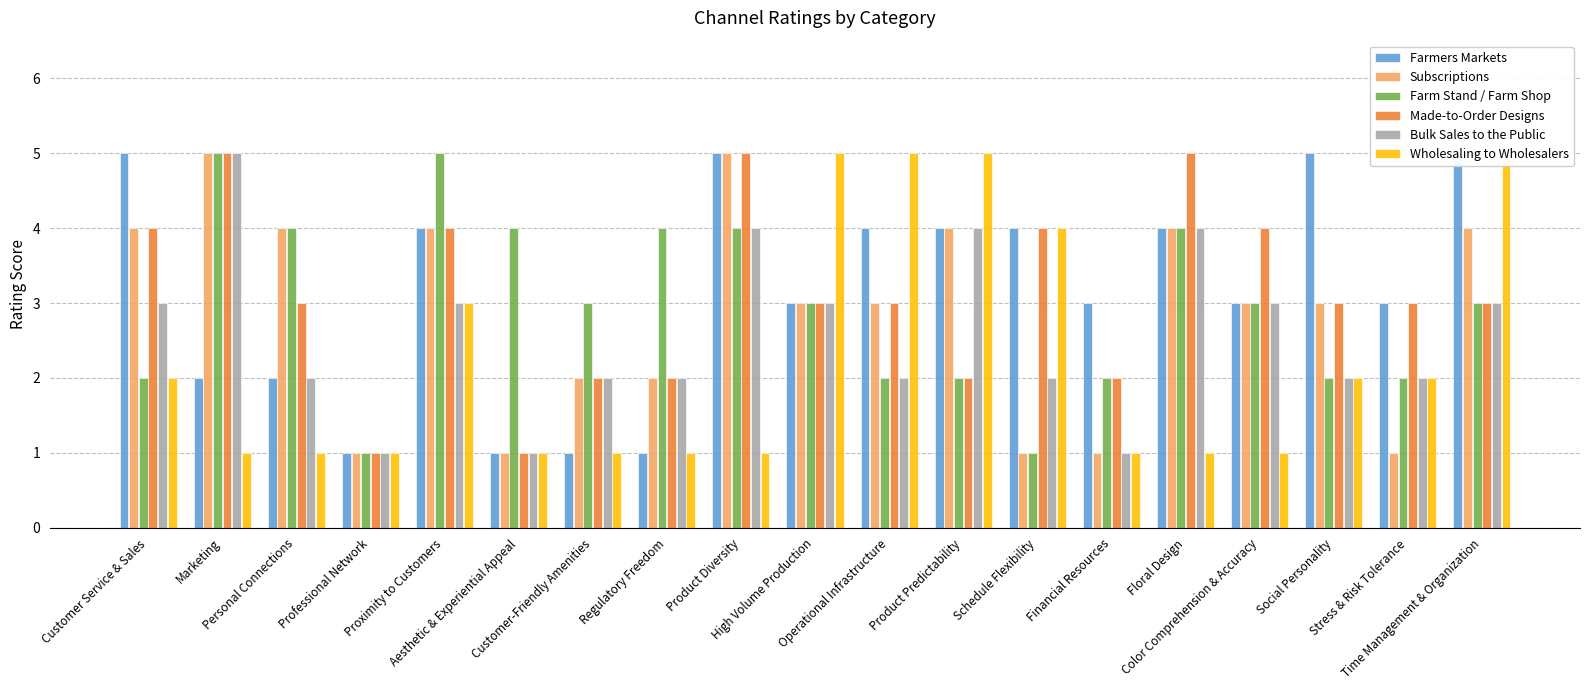

How many Farm Stand / Farm Shop values are between 2 and 4?

15